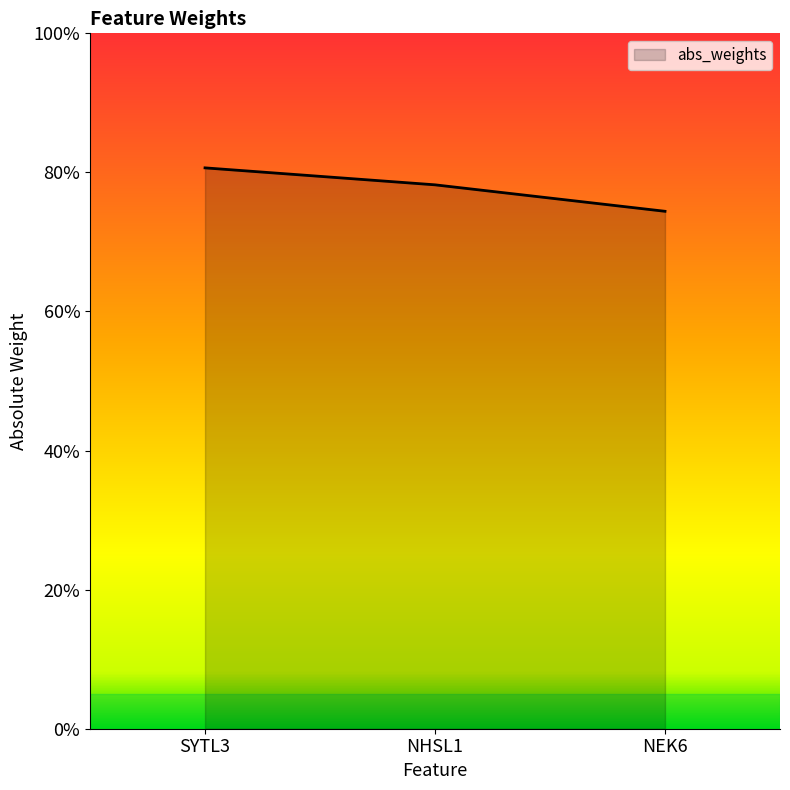

Reading left to right, what are all the values shown in this chart?

0.8	0.8	0.7